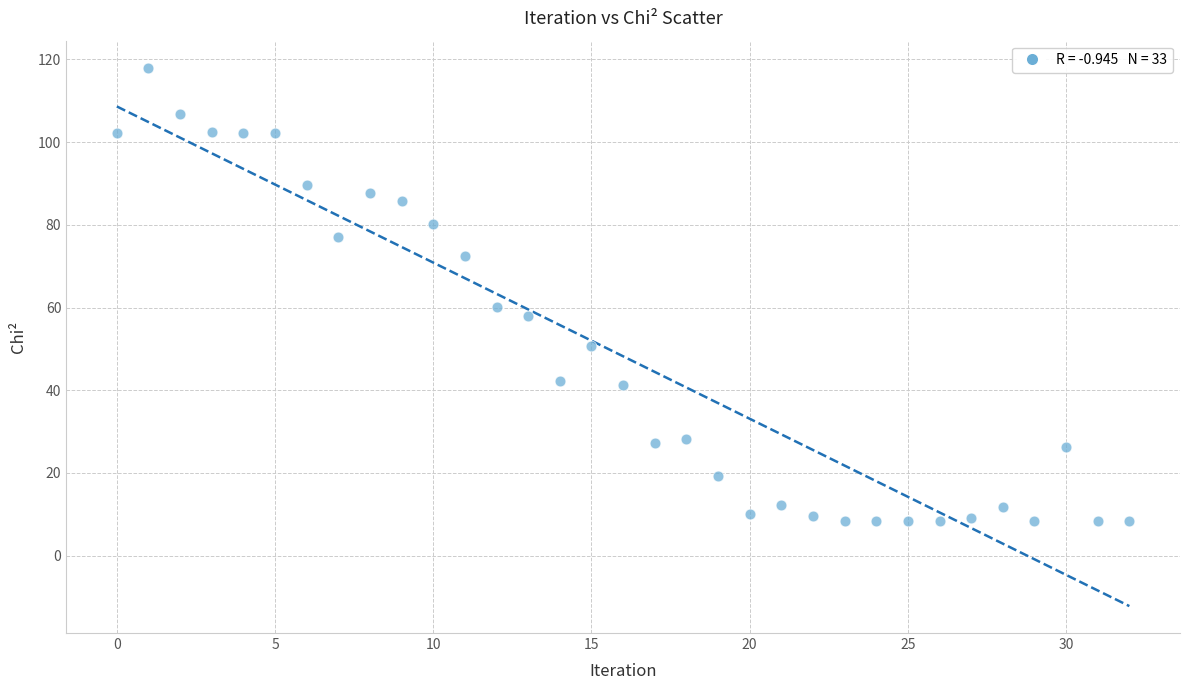

What is the range of Y values (max minus min)?

109.7